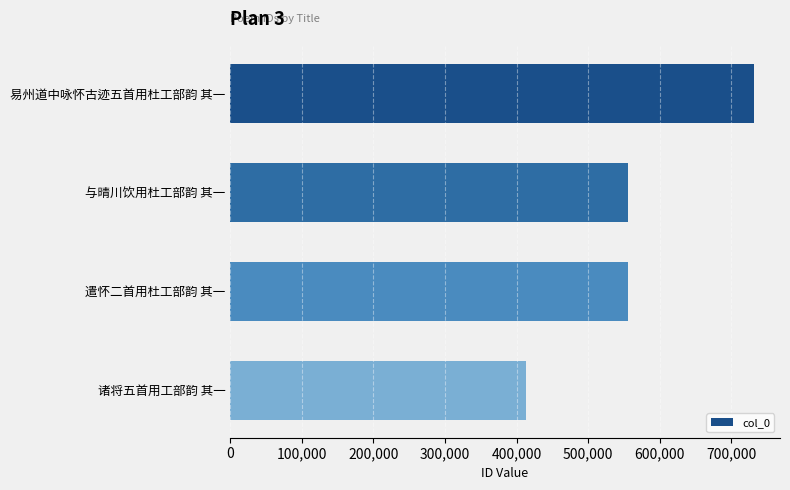

Which category has the lowest value across all series?

诸将五首用工部韵 其一